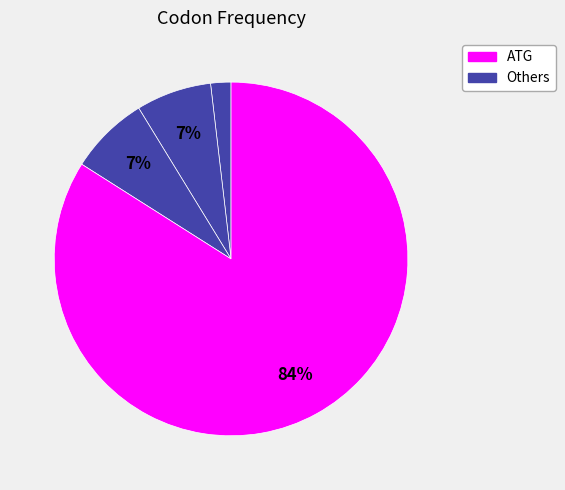

Count the number of slices in the pie.

7